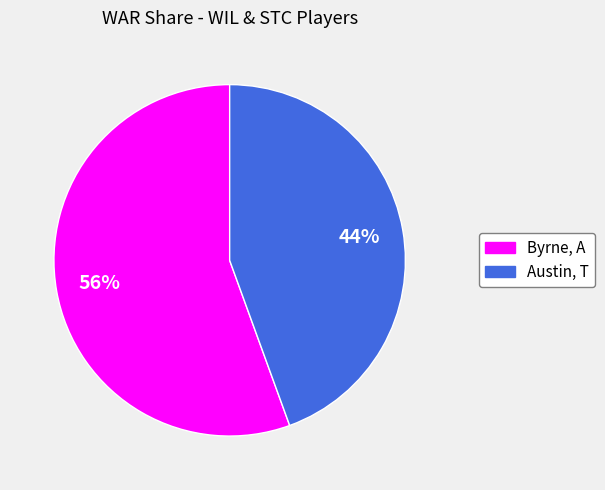

To the nearest percent, what portion does Austin, T represent?

44%